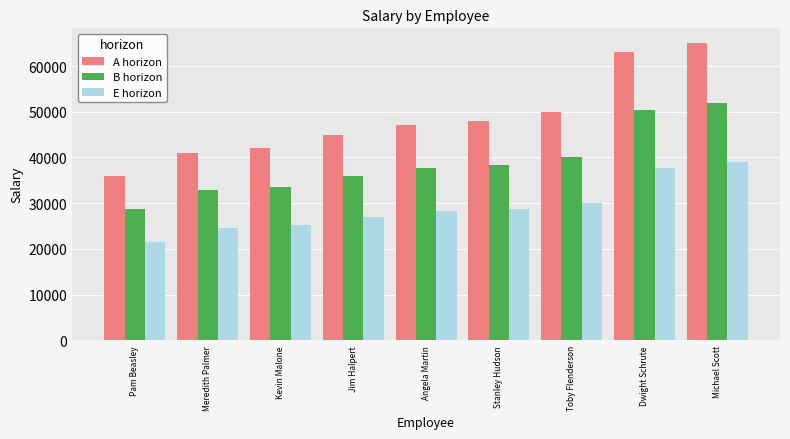

True or false: A horizon has a value of 73067 at Stanley Hudson.

False